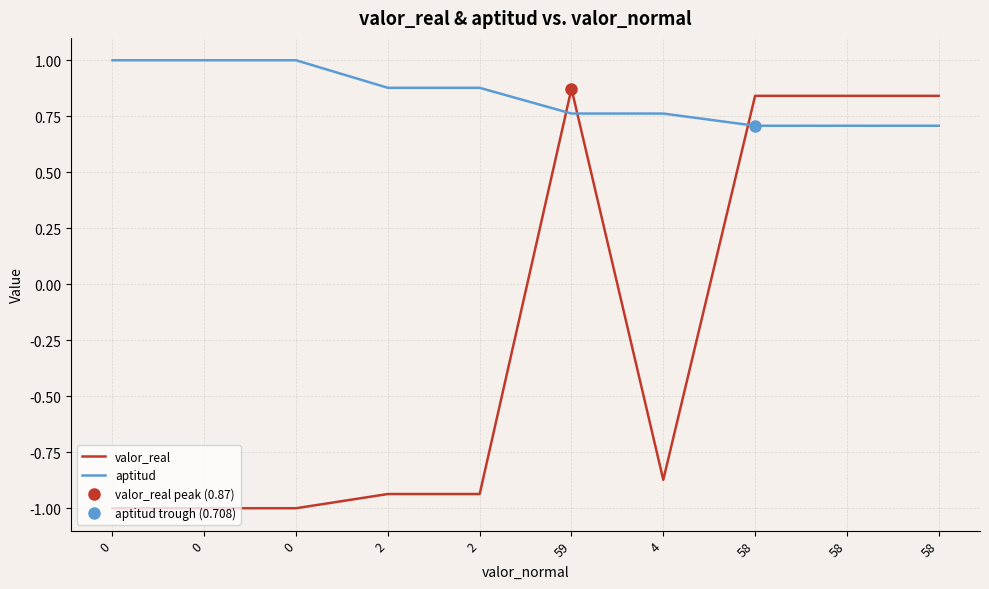

How many lines are shown in the chart?

2